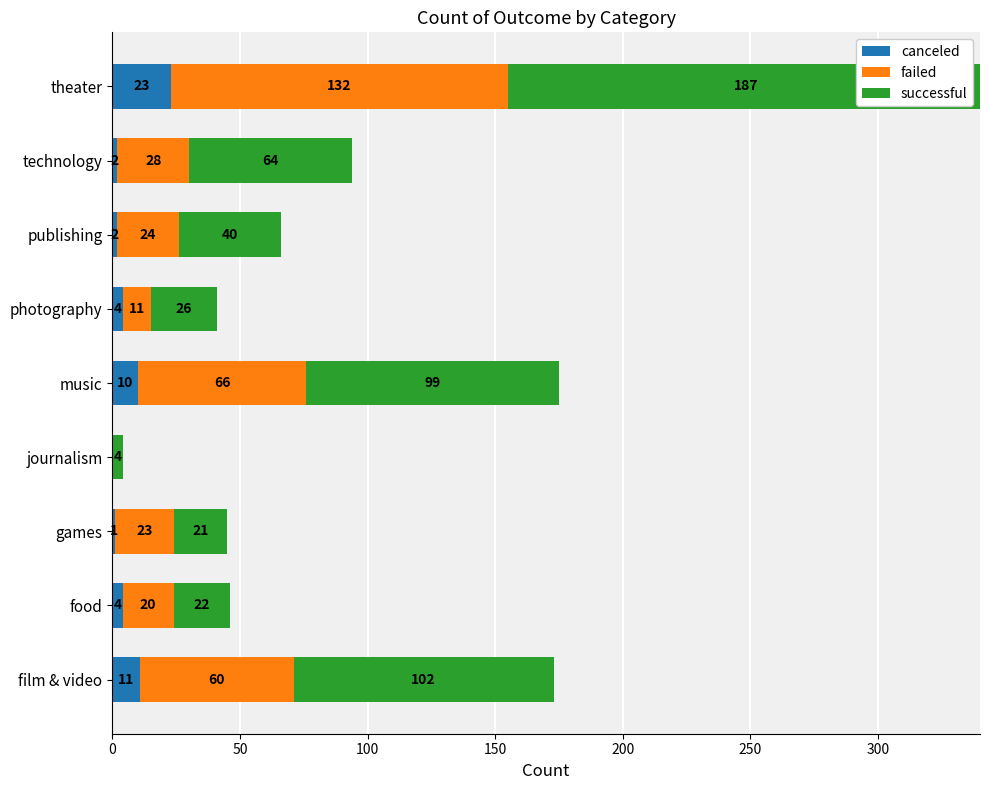

What is the approximate value of canceled at theater, to the nearest 10?

20